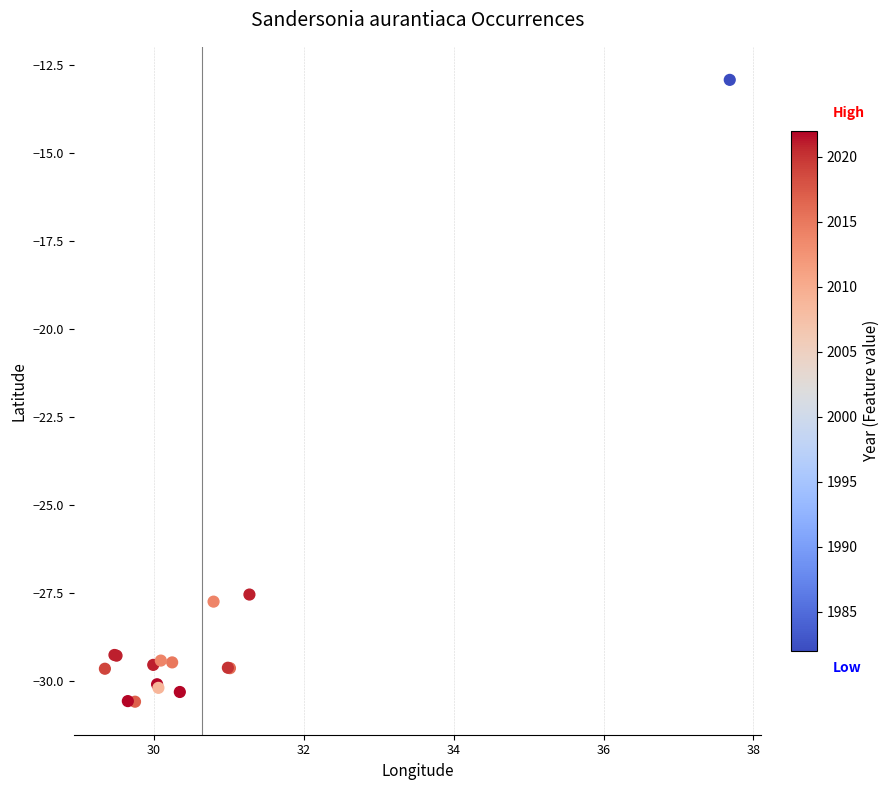

What Y value in the scatter plot is closest to -21?

-27.5